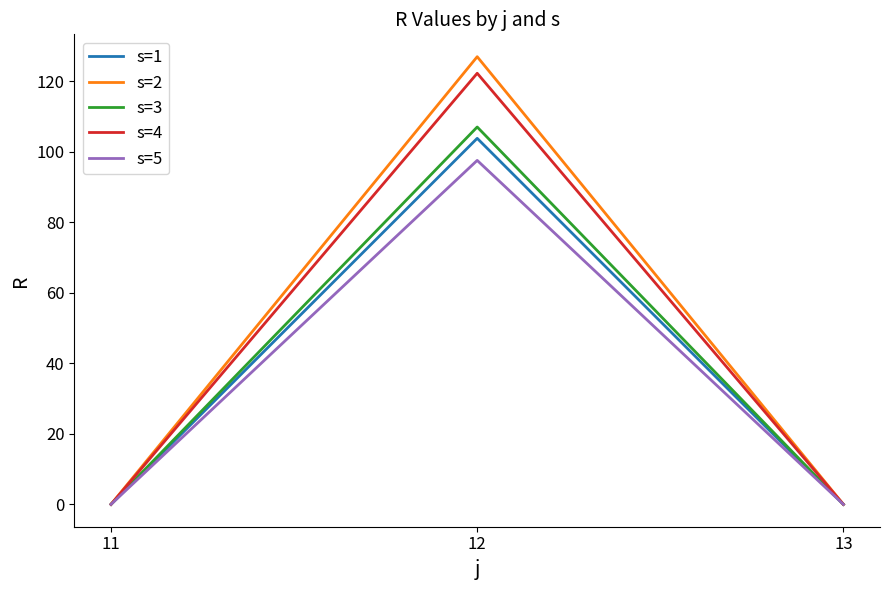

Is the value of s=3 at 13 greater than the value of s=1 at 12?

No